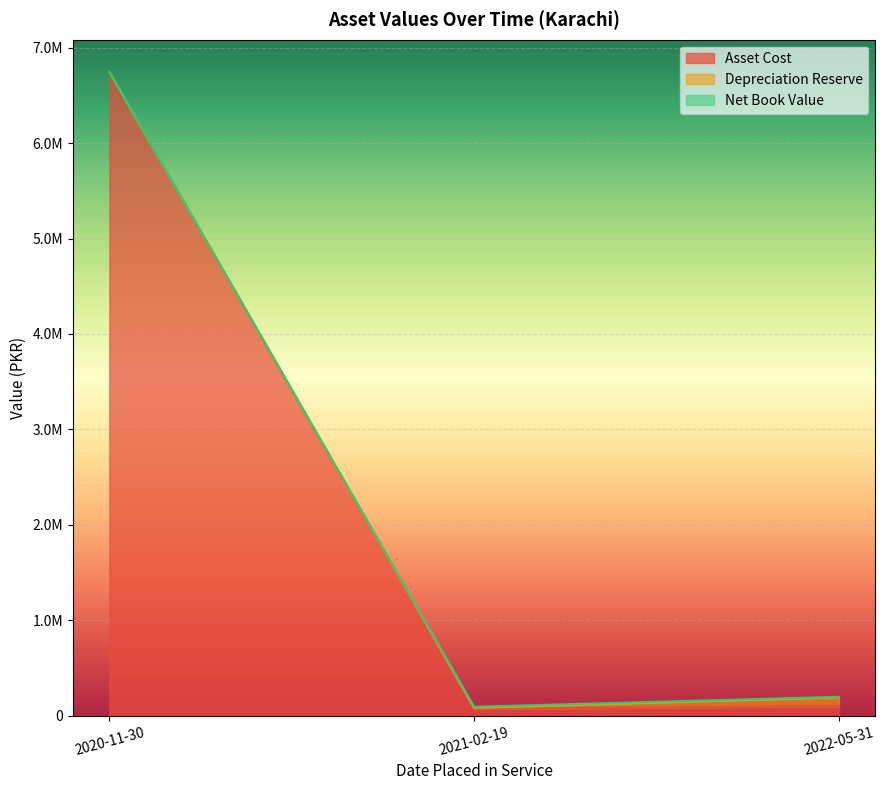

At which category is the sum across all series the highest?

2020-11-30